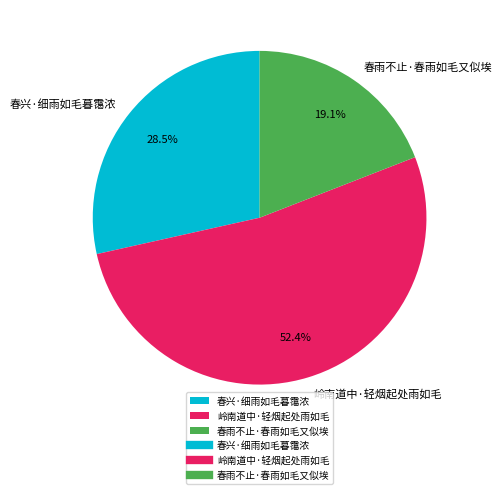

Does any single category account for the majority?

Yes